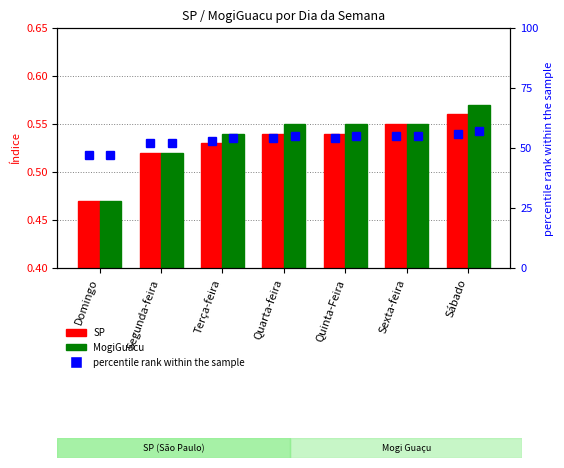

Count the number of categories in the chart.

7